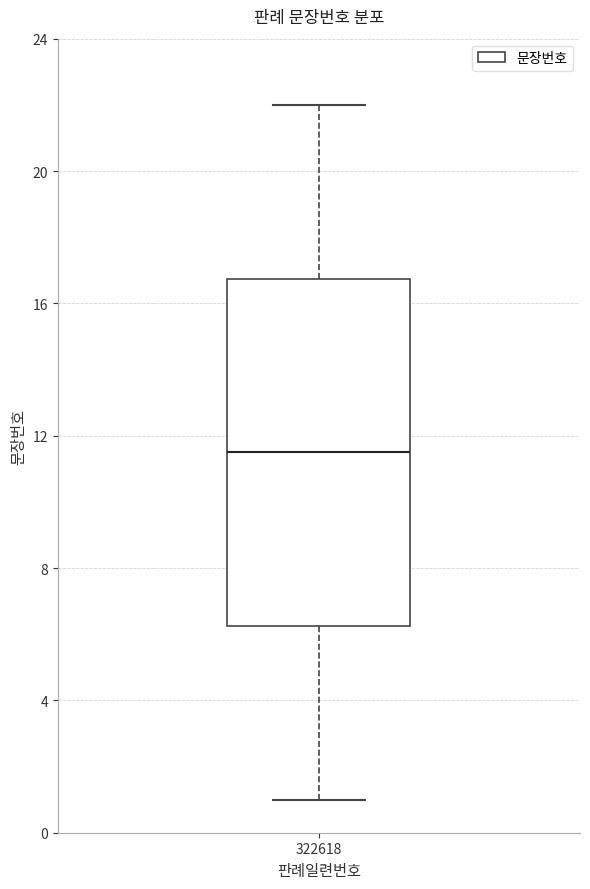

Transcribe this box plot: give where the median line is, the range the box spans, and where the two whiskers end, as read against the y-axis. The values are not printed on the chart, so give them approximately, as read against the axis.

median 11.5, box 6.5 to 17.0, whiskers 1.0 to 22.0